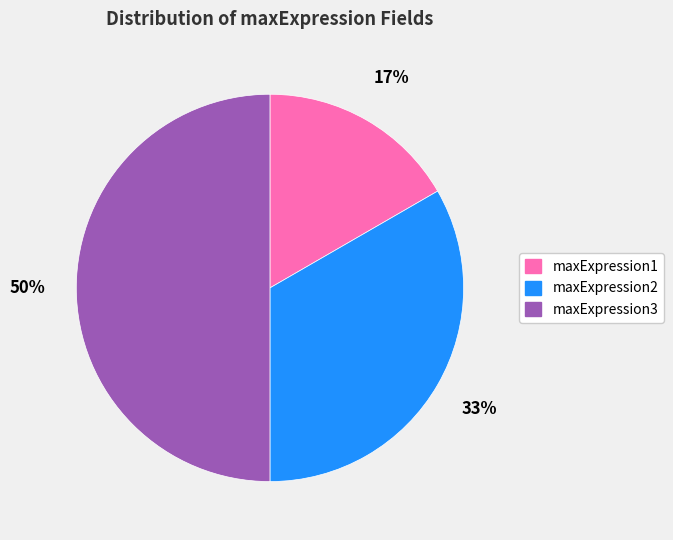

What is the largest slice in the pie chart?

maxExpression3